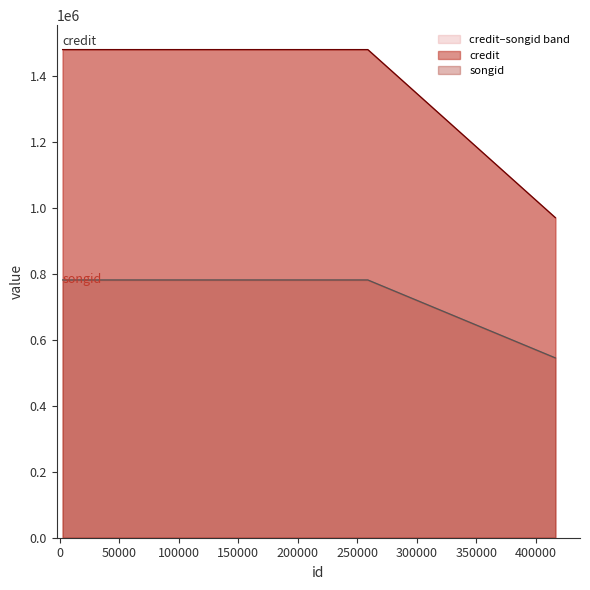

Is it true that songid equals 1303691 at 258758?

False